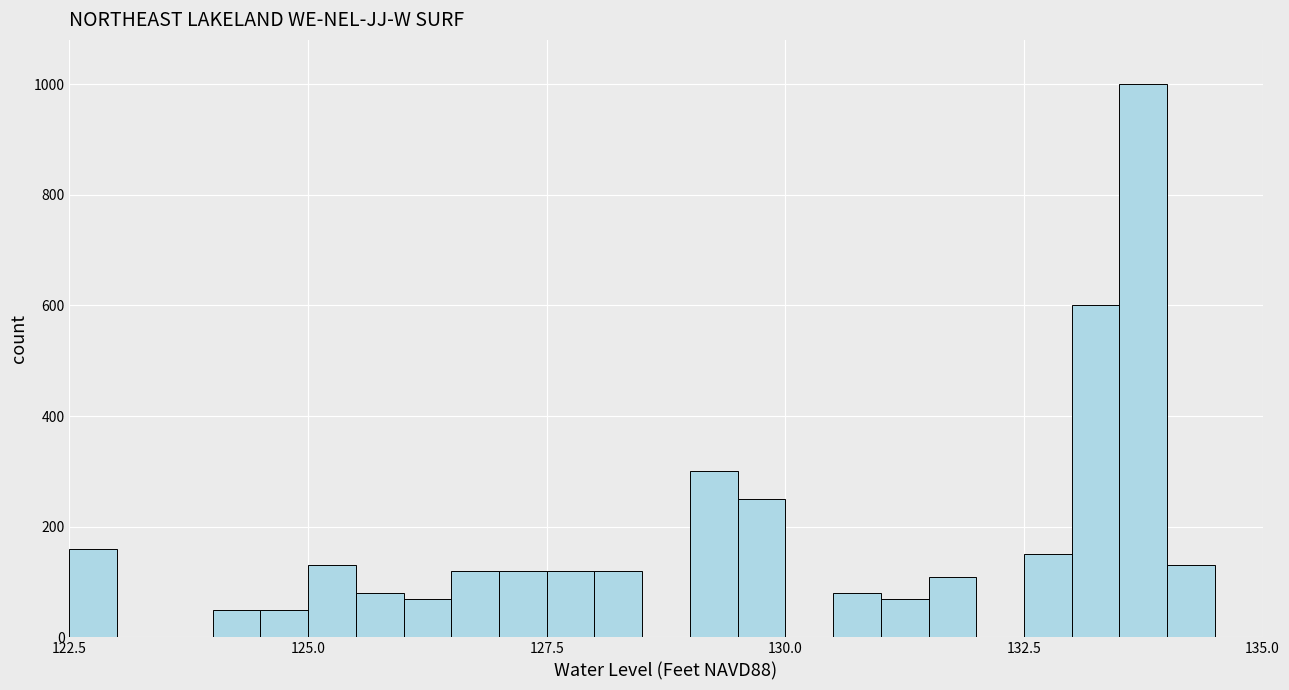

Around what value on the x-axis is the tallest bar? Give the approximate position of its centre, as read against the axis.

134.0